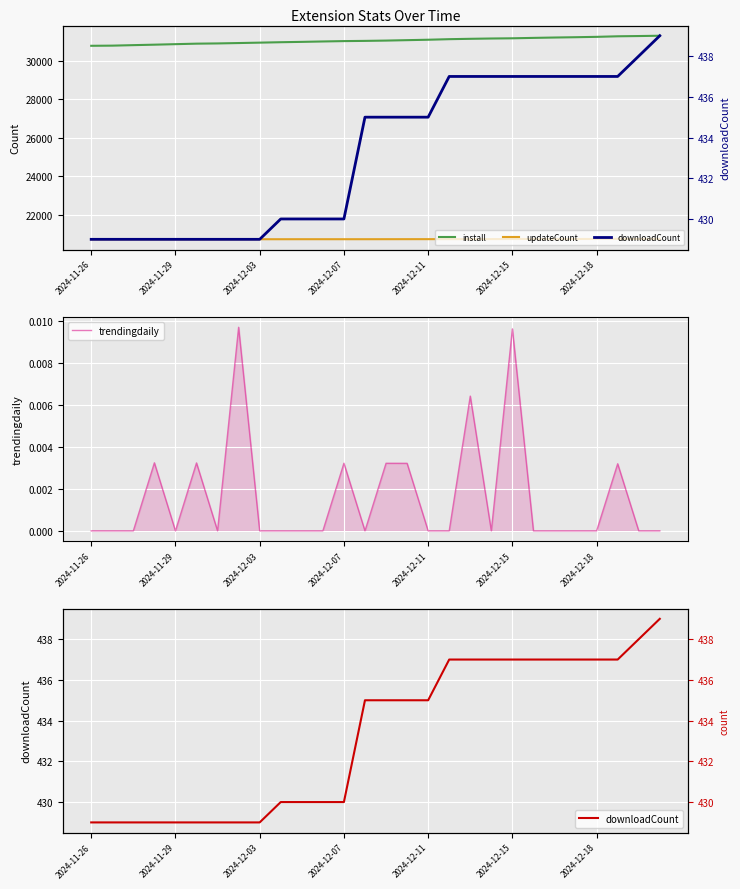

True or false: trendingdaily and downloadCount cross at least once.

False